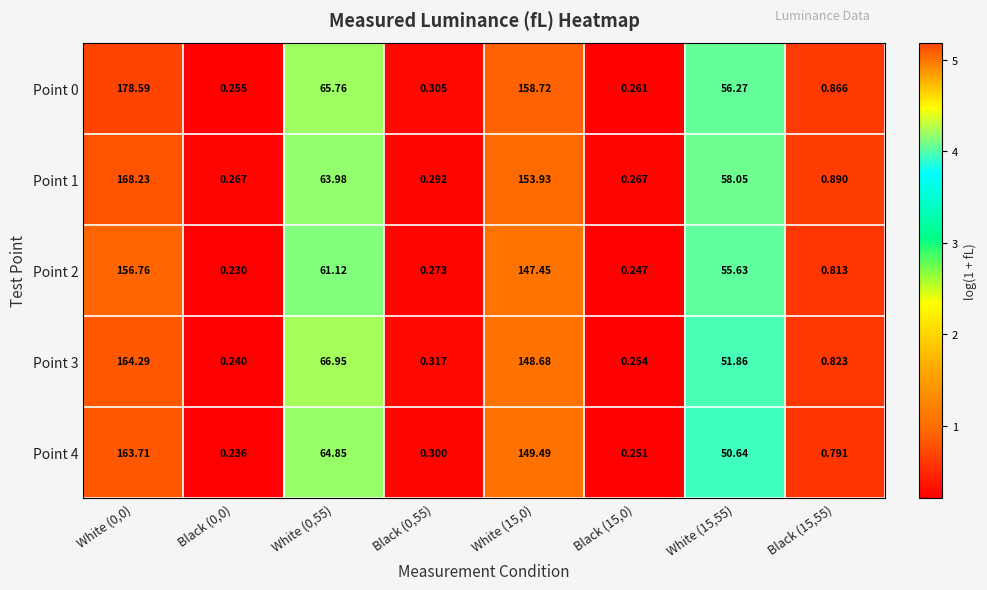

Is the value of Point 1 at White (15,0) greater than the value of Point 0 at Black (15,0)?

Yes